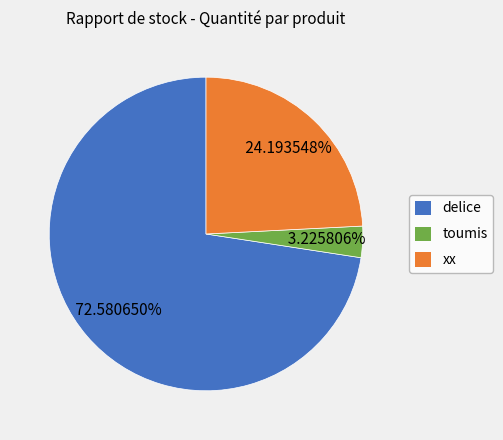

Which category has the smallest portion of the pie?

toumis